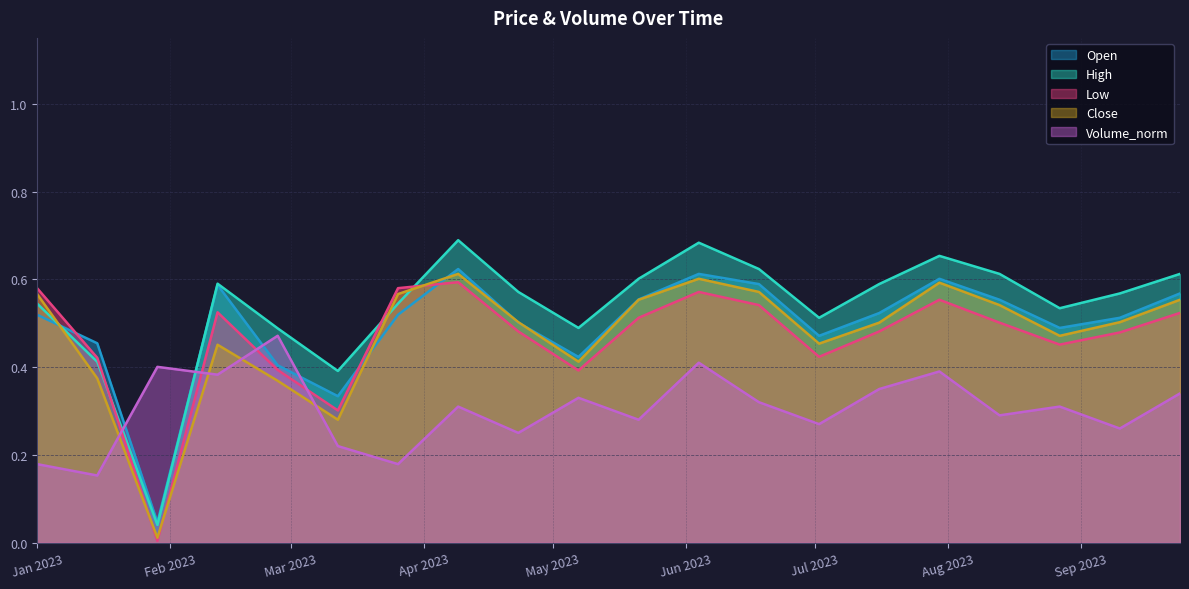

How many interior local valleys does the Close series have?

5